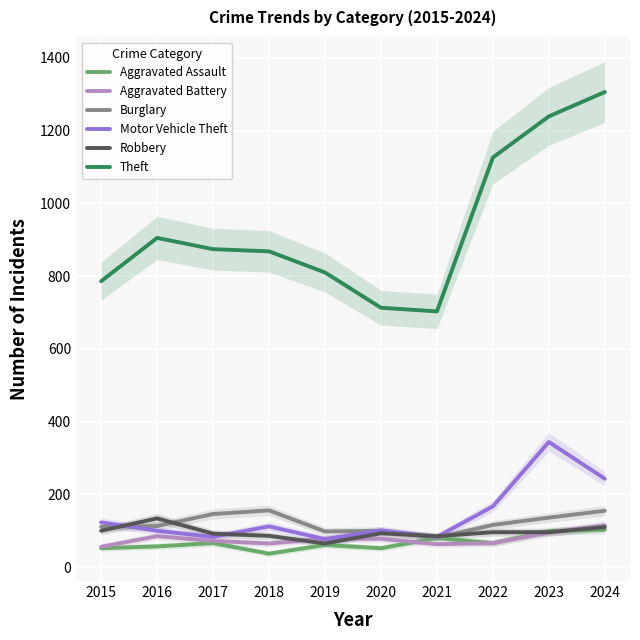

True or false: Robbery has more than 1 interior local peaks.

True